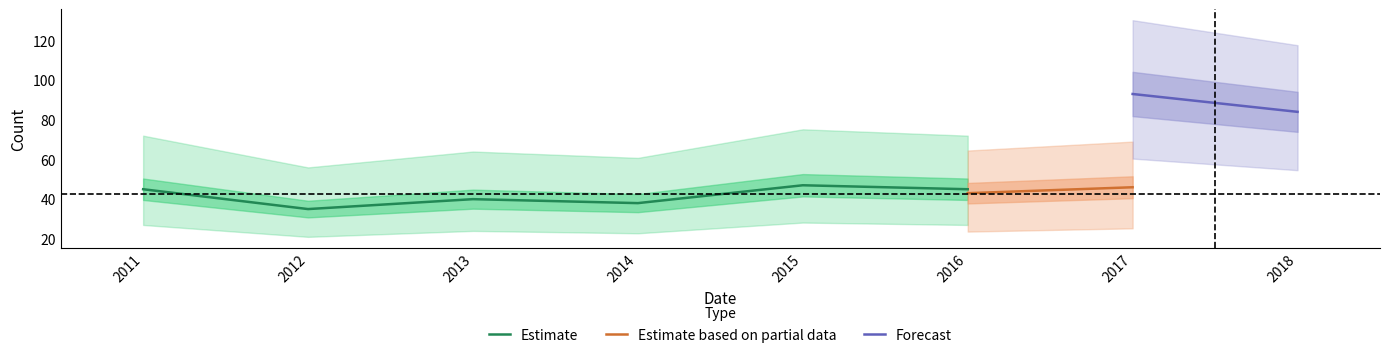

Is it true that Estimate equals 45 at 2016?

True